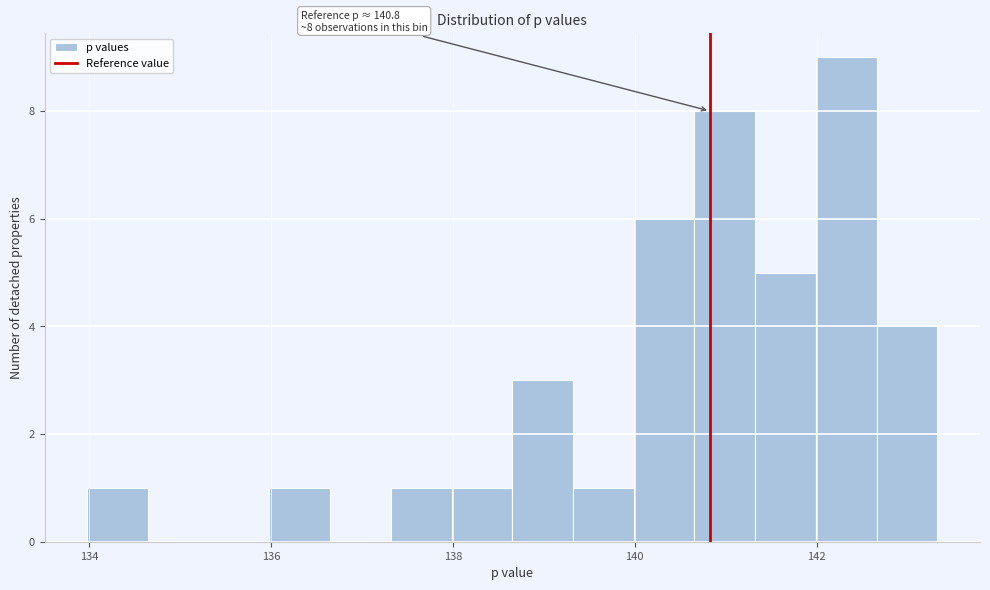

Read against the x-axis, roughly where is the centre of the tallest bar?

142.4